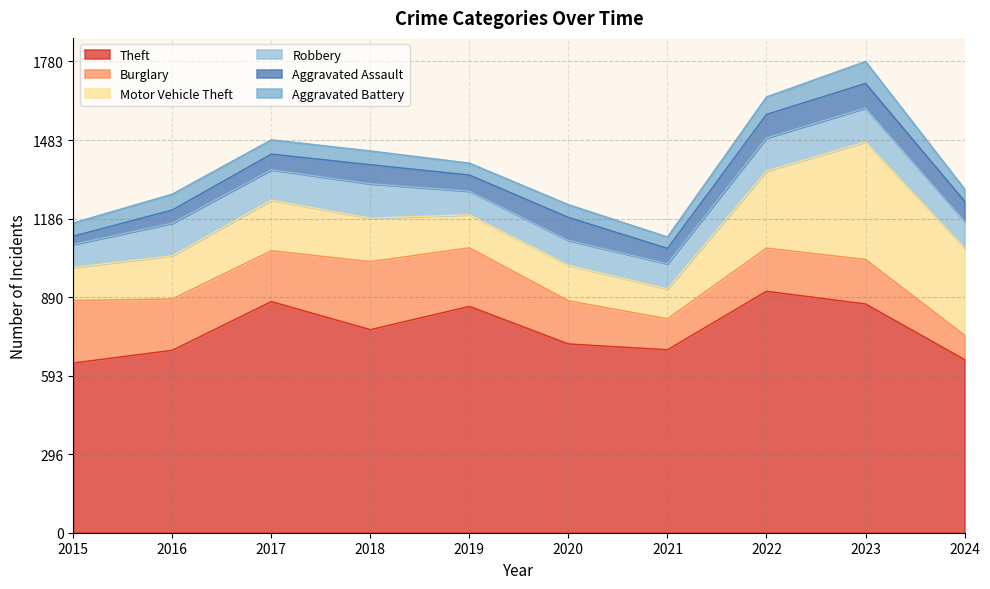

Rank the categories by Motor Vehicle Theft value from highest to lowest.

2023, 2024, 2022, 2017, 2018, 2016, 2020, 2015, 2019, 2021